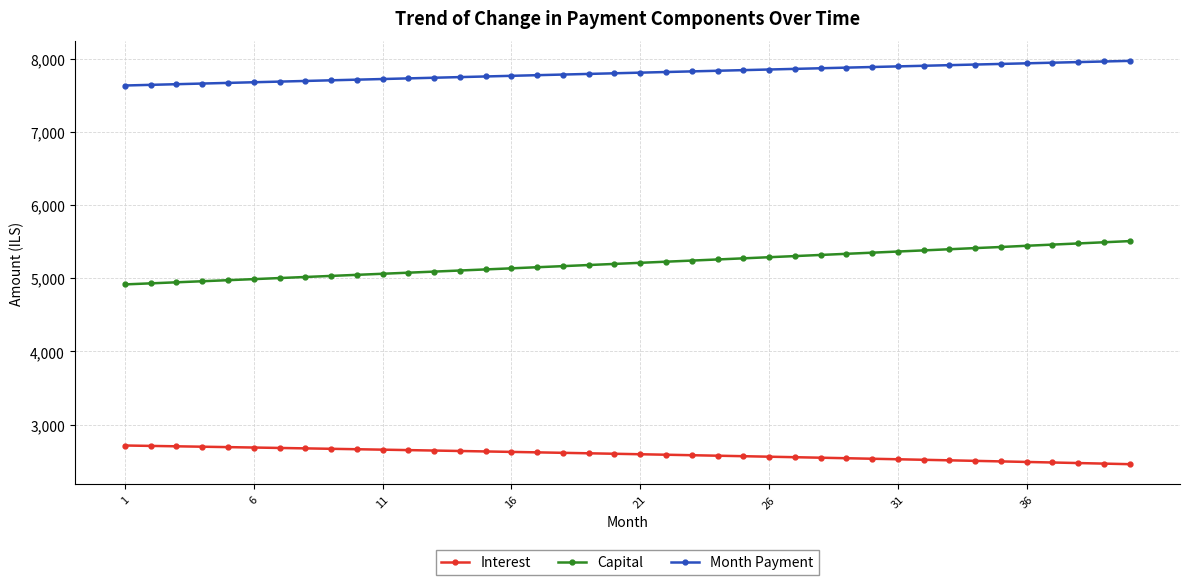

What is the sum of all Month Payment values?

312105.2